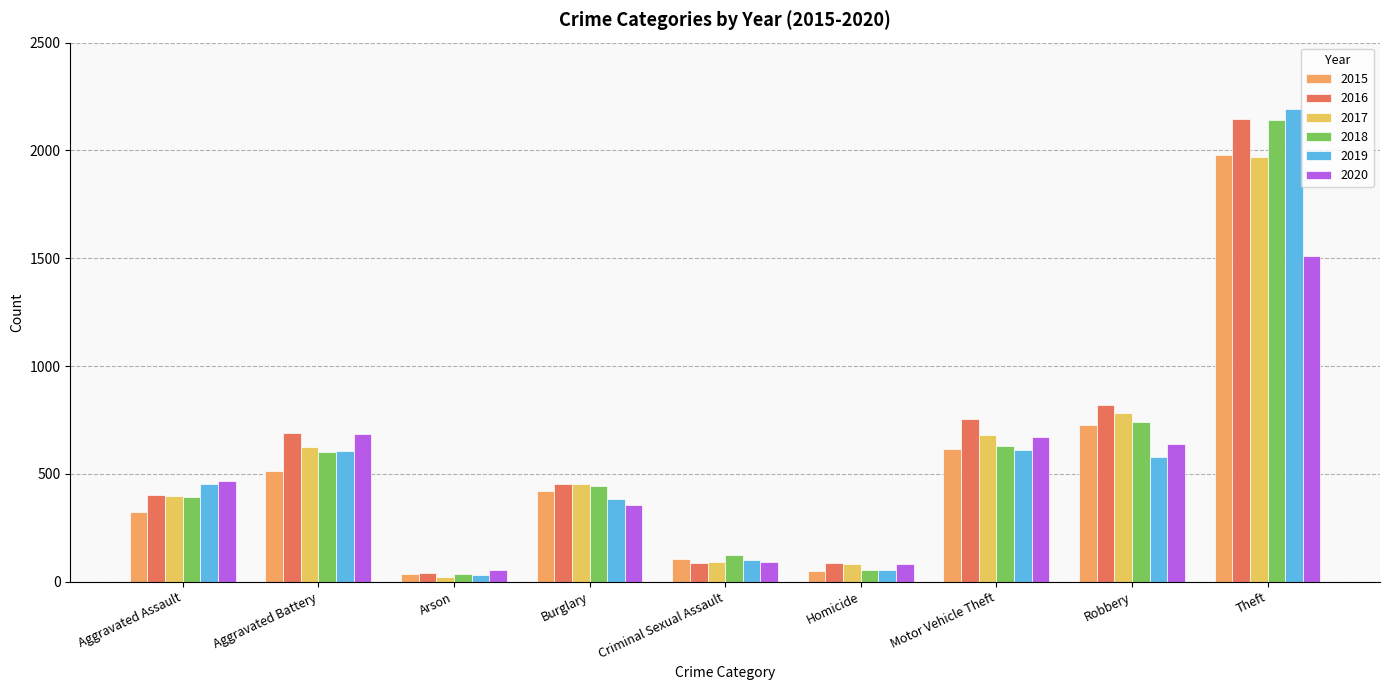

Between Aggravated Assault and Homicide, which series saw the biggest shift?

2019